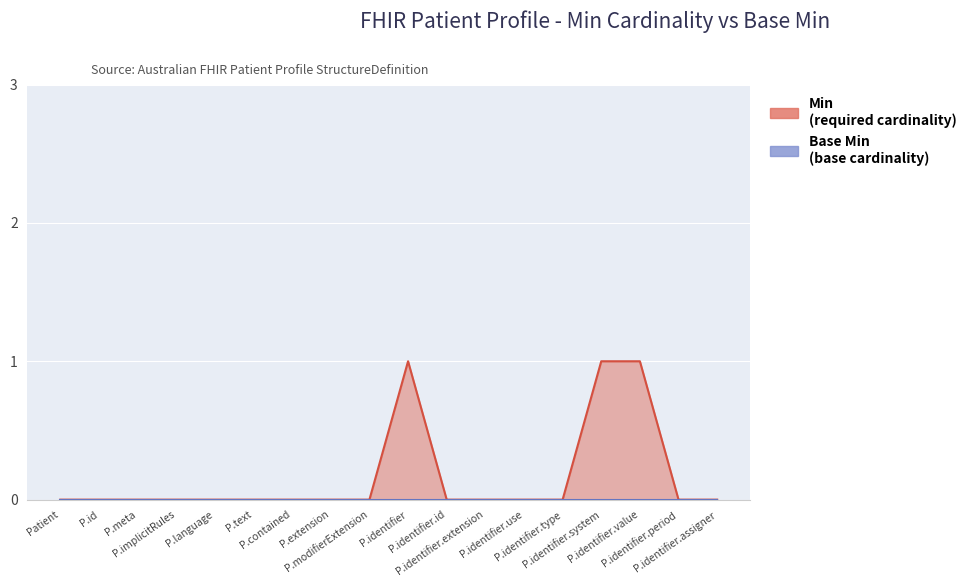

True or false: the data has more than 0 interior local peaks.

True